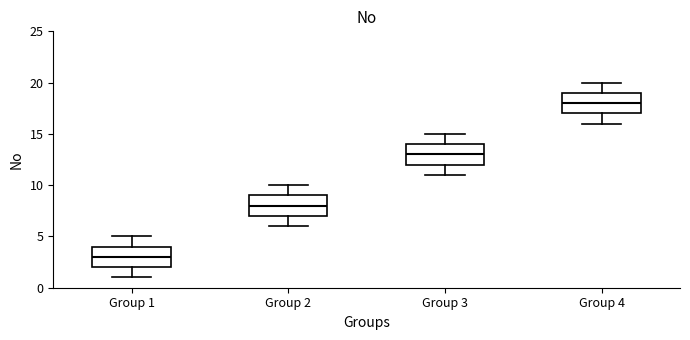

Where does the upper whisker of the box for Group 2 end on the y-axis? The values are not printed on the chart, so give them approximately, as read against the axis.

10